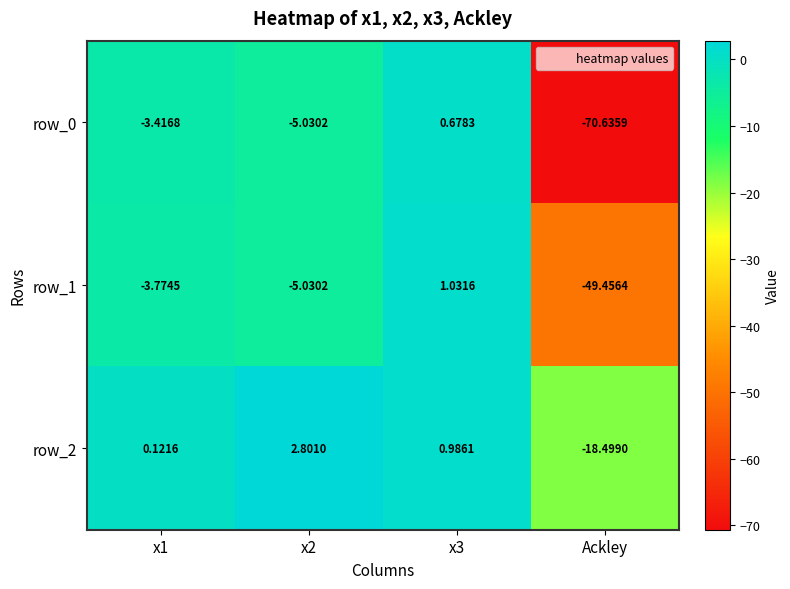

What is the difference between the maximum and minimum values in the row_1 series?

50.5